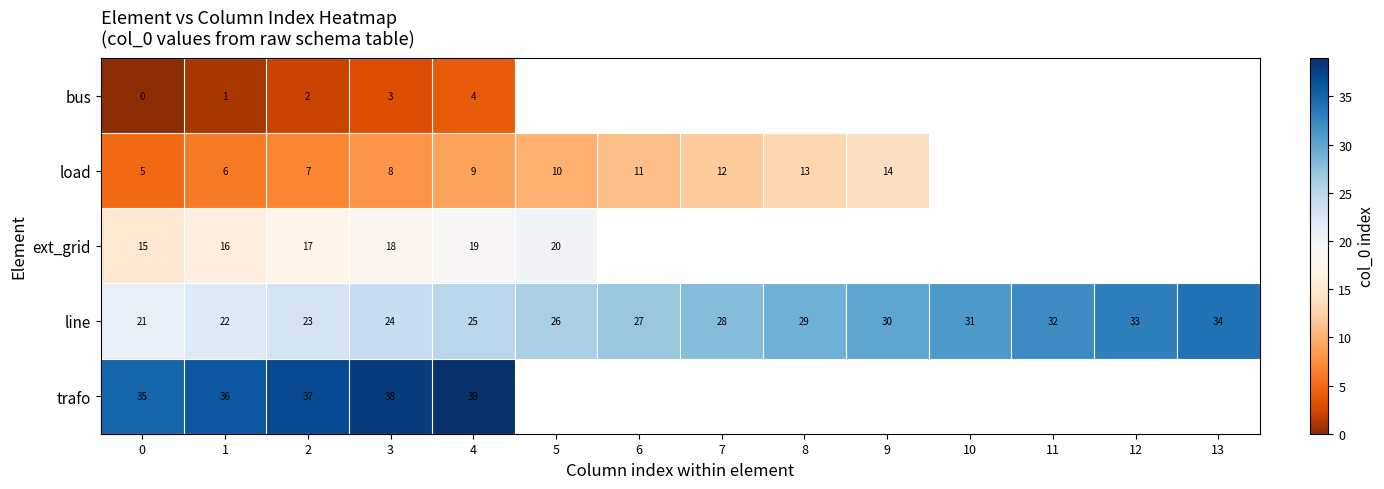

What is the difference between the highest and lowest values at 1?

35